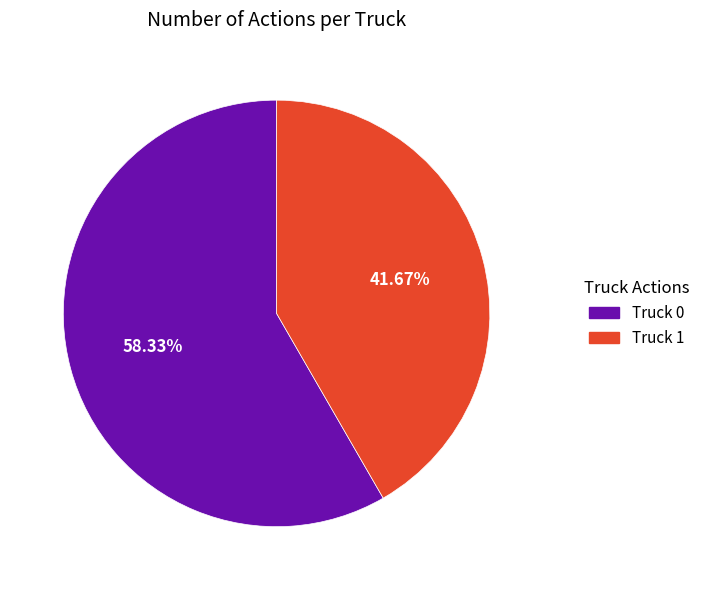

Rank the categories by value from highest to lowest.

Truck 0, Truck 1